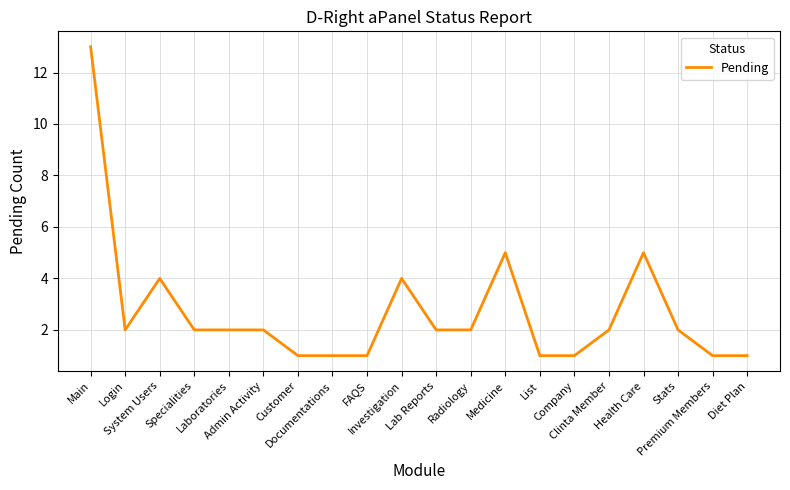

What is the minimum value shown in the chart?

1